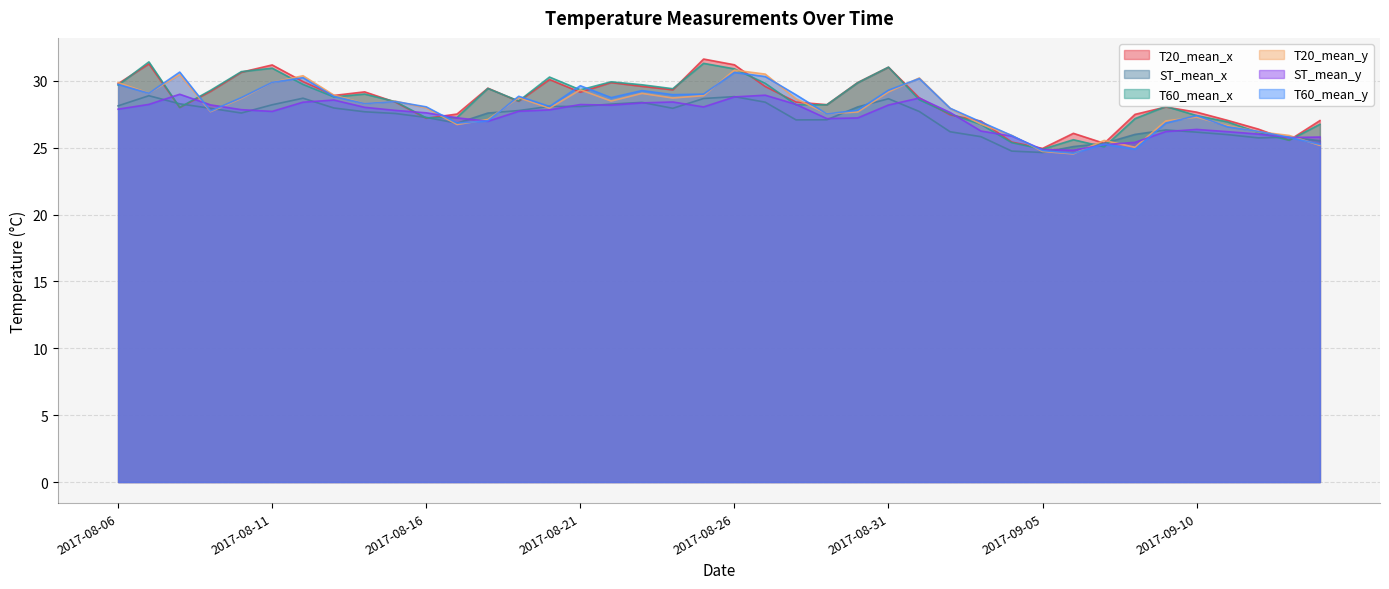

Reading left to right, what are all the values shown in this chart?

T20_mean_x: 2017-08-06=29.8	2017-08-07=31.3	2017-08-08=28.0	2017-08-09=29.2	2017-08-10=30.6	2017-08-11=31.2	2017-08-12=29.9	2017-08-13=28.9	2017-08-14=29.2	2017-08-15=28.4	2017-08-16=27.2	2017-08-17=27.5	2017-08-18=29.5	2017-08-19=28.5	2017-08-20=30.1	2017-08-21=29.2	2017-08-22=29.9	2017-08-23=29.6	2017-08-24=29.3	2017-08-25=31.6	2017-08-26=31.2	2017-08-27=29.6	2017-08-28=28.4	2017-08-29=28.2	2017-08-30=29.9	2017-08-31=31.0	2017-09-01=28.7	2017-09-02=27.5	2017-09-03=27.0	2017-09-04=25.4	2017-09-05=24.9	2017-09-06=26.1	2017-09-07=25.3	2017-09-08=27.5	2017-09-09=28.0	2017-09-10=27.7	2017-09-11=27.0	2017-09-12=26.4	2017-09-13=25.6	2017-09-14=27.0
ST_mean_x: 2017-08-06=28.1	2017-08-07=28.9	2017-08-08=28.3	2017-08-09=28.0	2017-08-10=27.6	2017-08-11=28.2	2017-08-12=28.7	2017-08-13=28.0	2017-08-14=27.7	2017-08-15=27.6	2017-08-16=27.3	2017-08-17=26.8	2017-08-18=27.6	2017-08-19=27.8	2017-08-20=28.1	2017-08-21=28.1	2017-08-22=28.3	2017-08-23=28.4	2017-08-24=28.0	2017-08-25=28.7	2017-08-26=28.8	2017-08-27=28.4	2017-08-28=27.1	2017-08-29=27.1	2017-08-30=28.1	2017-08-31=28.7	2017-09-01=27.7	2017-09-02=26.2	2017-09-03=25.8	2017-09-04=24.7	2017-09-05=24.6	2017-09-06=25.1	2017-09-07=25.3	2017-09-08=26.0	2017-09-09=26.3	2017-09-10=26.2	2017-09-11=26.0	2017-09-12=25.7	2017-09-13=25.8	2017-09-14=25.5
T60_mean_x: 2017-08-06=29.7	2017-08-07=31.4	2017-08-08=28.0	2017-08-09=29.3	2017-08-10=30.7	2017-08-11=31.0	2017-08-12=29.7	2017-08-13=28.8	2017-08-14=29.0	2017-08-15=28.4	2017-08-16=27.2	2017-08-17=27.3	2017-08-18=29.4	2017-08-19=28.5	2017-08-20=30.3	2017-08-21=29.3	2017-08-22=29.9	2017-08-23=29.7	2017-08-24=29.4	2017-08-25=31.3	2017-08-26=30.9	2017-08-27=29.8	2017-08-28=28.2	2017-08-29=28.2	2017-08-30=29.9	2017-08-31=31.0	2017-09-01=28.6	2017-09-02=27.5	2017-09-03=26.7	2017-09-04=25.4	2017-09-05=24.9	2017-09-06=25.6	2017-09-07=25.1	2017-09-08=27.2	2017-09-09=28.1	2017-09-10=27.4	2017-09-11=26.9	2017-09-12=26.1	2017-09-13=25.6	2017-09-14=26.8
T20_mean_y: 2017-08-06=29.9	2017-08-07=29.1	2017-08-08=30.5	2017-08-09=27.7	2017-08-10=28.7	2017-08-11=29.9	2017-08-12=30.4	2017-08-13=28.9	2017-08-14=28.3	2017-08-15=28.5	2017-08-16=28.0	2017-08-17=26.7	2017-08-18=27.1	2017-08-19=28.7	2017-08-20=28.0	2017-08-21=29.3	2017-08-22=28.5	2017-08-23=29.1	2017-08-24=28.7	2017-08-25=28.9	2017-08-26=30.8	2017-08-27=30.5	2017-08-28=28.7	2017-08-29=27.5	2017-08-30=27.7	2017-08-31=29.2	2017-09-01=30.2	2017-09-02=27.9	2017-09-03=26.8	2017-09-04=25.9	2017-09-05=24.7	2017-09-06=24.5	2017-09-07=25.6	2017-09-08=25.0	2017-09-09=27.0	2017-09-10=27.3	2017-09-11=26.6	2017-09-12=26.2	2017-09-13=25.9	2017-09-14=25.2
ST_mean_y: 2017-08-06=27.9	2017-08-07=28.2	2017-08-08=29.0	2017-08-09=28.2	2017-08-10=27.8	2017-08-11=27.7	2017-08-12=28.4	2017-08-13=28.6	2017-08-14=28.0	2017-08-15=27.8	2017-08-16=27.6	2017-08-17=27.2	2017-08-18=27.0	2017-08-19=27.7	2017-08-20=27.8	2017-08-21=28.2	2017-08-22=28.2	2017-08-23=28.4	2017-08-24=28.4	2017-08-25=28.1	2017-08-26=28.8	2017-08-27=28.9	2017-08-28=28.2	2017-08-29=27.2	2017-08-30=27.2	2017-08-31=28.2	2017-09-01=28.7	2017-09-02=27.6	2017-09-03=26.3	2017-09-04=25.9	2017-09-05=24.9	2017-09-06=24.8	2017-09-07=25.2	2017-09-08=25.4	2017-09-09=26.2	2017-09-10=26.4	2017-09-11=26.2	2017-09-12=26.0	2017-09-13=25.8	2017-09-14=25.8
T60_mean_y: 2017-08-06=29.7	2017-08-07=29.1	2017-08-08=30.7	2017-08-09=27.7	2017-08-10=28.7	2017-08-11=29.9	2017-08-12=30.2	2017-08-13=28.8	2017-08-14=28.3	2017-08-15=28.5	2017-08-16=28.1	2017-08-17=26.8	2017-08-18=27.0	2017-08-19=28.9	2017-08-20=28.1	2017-08-21=29.6	2017-08-22=28.8	2017-08-23=29.3	2017-08-24=29.0	2017-08-25=29.0	2017-08-26=30.6	2017-08-27=30.3	2017-08-28=29.0	2017-08-29=27.5	2017-08-30=27.8	2017-08-31=29.3	2017-09-01=30.2	2017-09-02=28.0	2017-09-03=26.9	2017-09-04=25.9	2017-09-05=24.8	2017-09-06=24.6	2017-09-07=25.3	2017-09-08=24.9	2017-09-09=26.9	2017-09-10=27.4	2017-09-11=26.6	2017-09-12=26.2	2017-09-13=25.8	2017-09-14=25.3